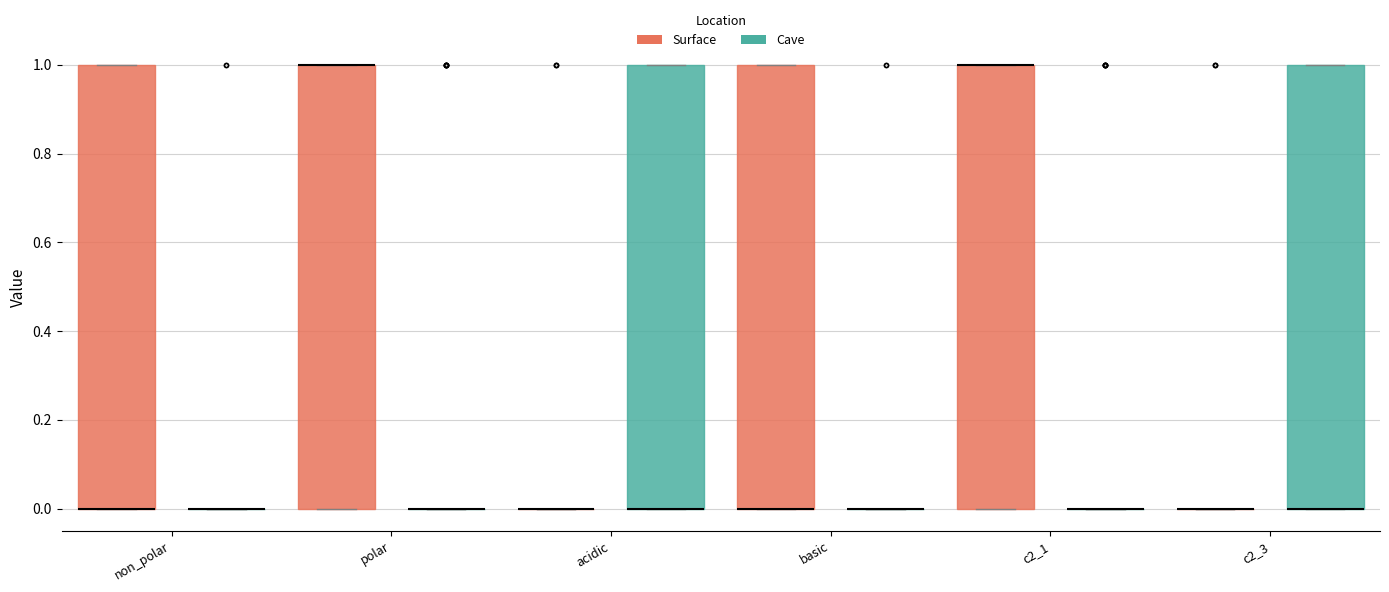

Reading left to right, transcribe this box plot: for each box, give where its median line is, the range the box spans, and where its two whiskers end, as read against the y-axis. The values are not printed on the chart, so give them approximately, as read against the axis.

non_polar (Surface): median 0 (drawn on the box's lower edge), box 0 to 1, whiskers 0 to 1
non_polar (Cave): box collapsed to a line at 0, whiskers 0 to 0
polar (Surface): median 1 (drawn on the box's upper edge), box 0 to 1, whiskers 0 to 1
polar (Cave): box collapsed to a line at 0, whiskers 0 to 0
acidic (Surface): box collapsed to a line at 0, whiskers 0 to 0
acidic (Cave): median 0 (drawn on the box's lower edge), box 0 to 1, whiskers 0 to 1
basic (Surface): median 0 (drawn on the box's lower edge), box 0 to 1, whiskers 0 to 1
basic (Cave): box collapsed to a line at 0, whiskers 0 to 0
c2_1 (Surface): median 1 (drawn on the box's upper edge), box 0 to 1, whiskers 0 to 1
c2_1 (Cave): box collapsed to a line at 0, whiskers 0 to 0
c2_3 (Surface): box collapsed to a line at 0, whiskers 0 to 0
c2_3 (Cave): median 0 (drawn on the box's lower edge), box 0 to 1, whiskers 0 to 1